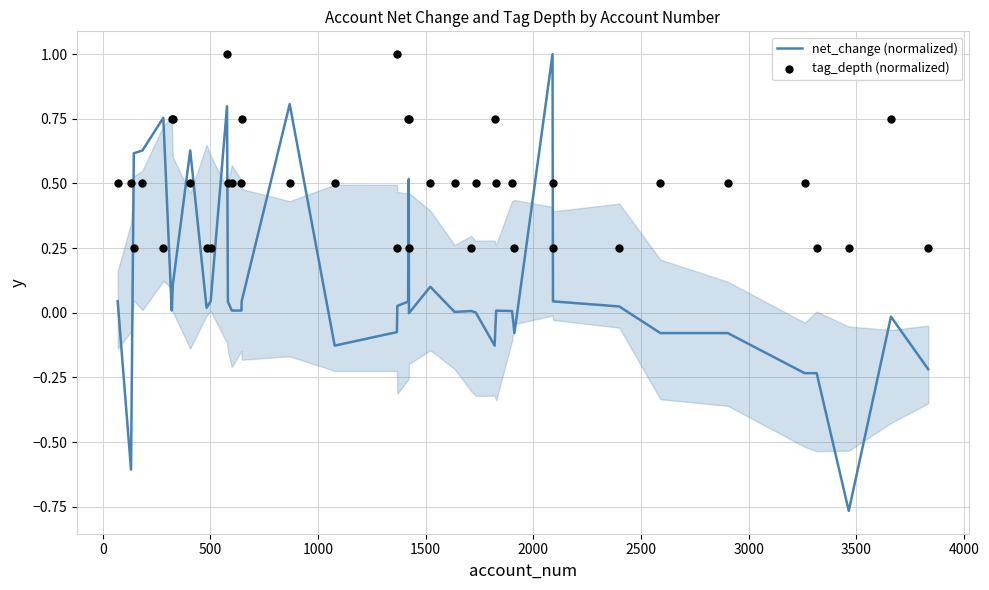

What are all the series names shown in the legend?

net_change (normalized), tag_depth (normalized)